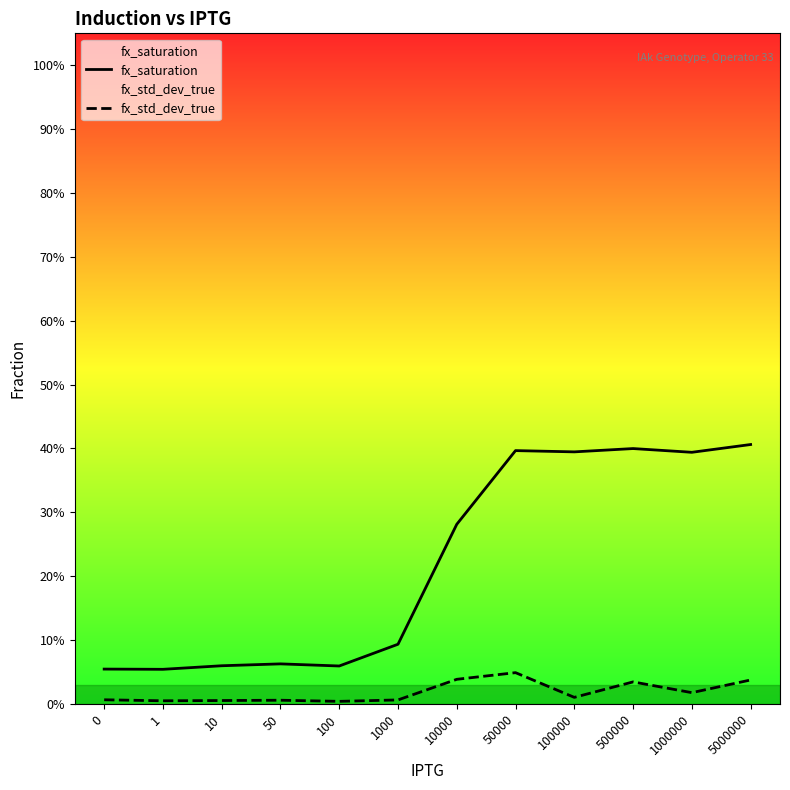

Rank the series at 1000 from highest to lowest value.

fx_saturation, fx_std_dev_true